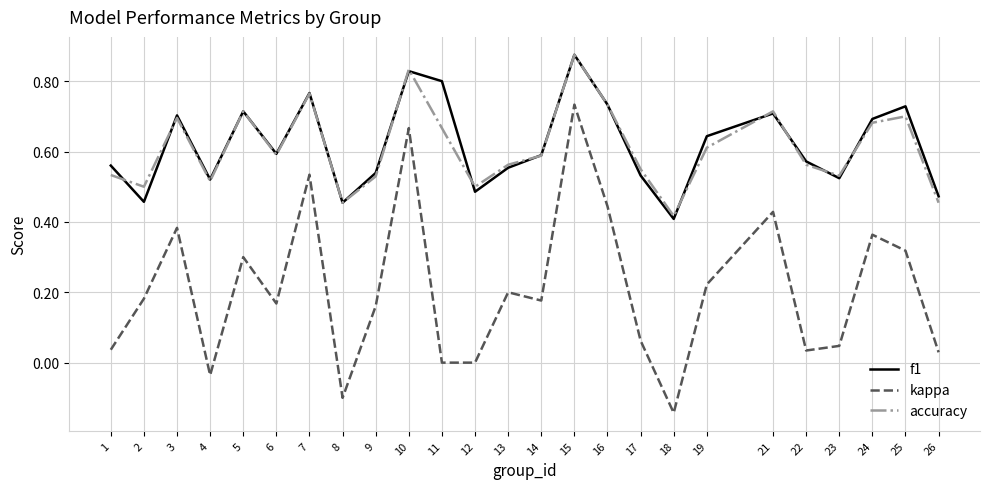

True or false: accuracy and kappa cross at least once.

False